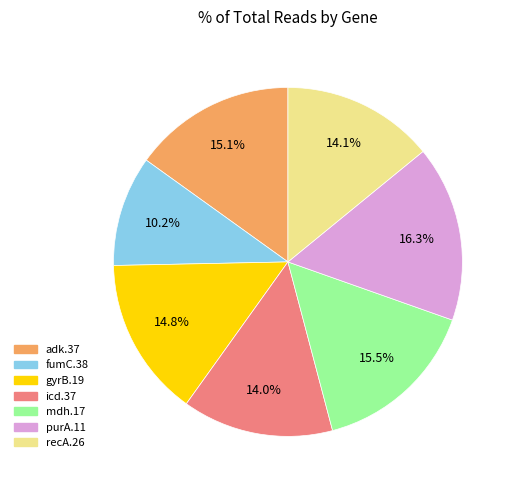

To the nearest percent, what is the difference between the largest and smallest slice percentages?

6%